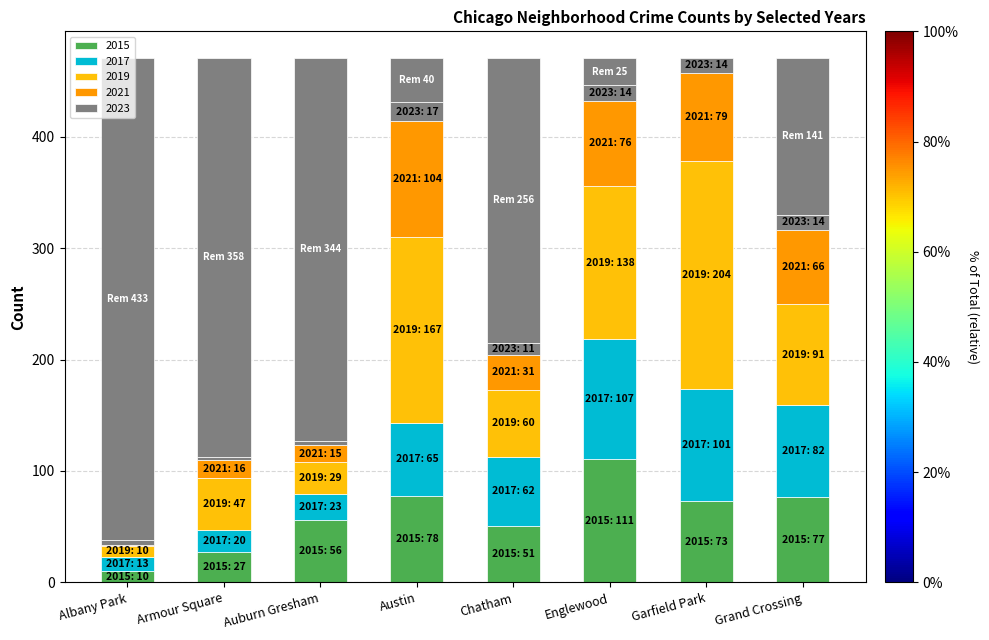

What is the difference between the maximum and minimum values in the 2015 series?

101